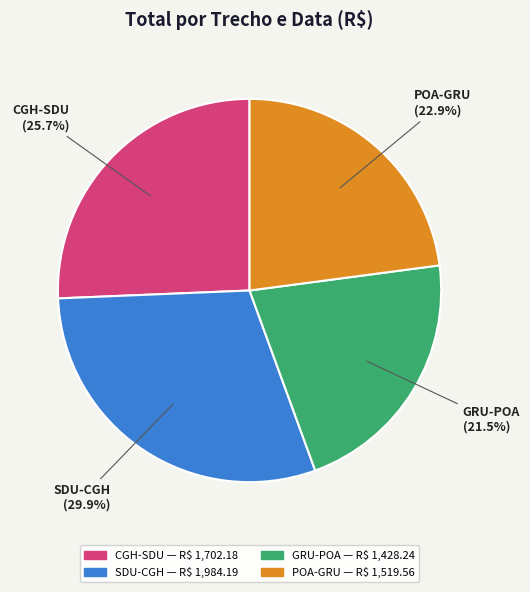

How many segments does this pie chart have?

4